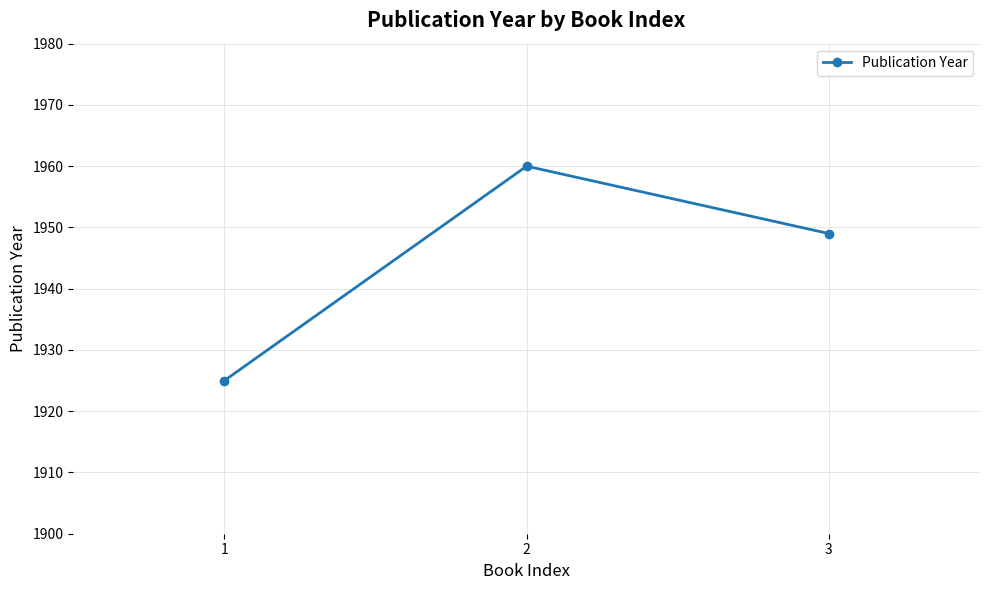

List the labels in order of value, largest first.

2, 3, 1